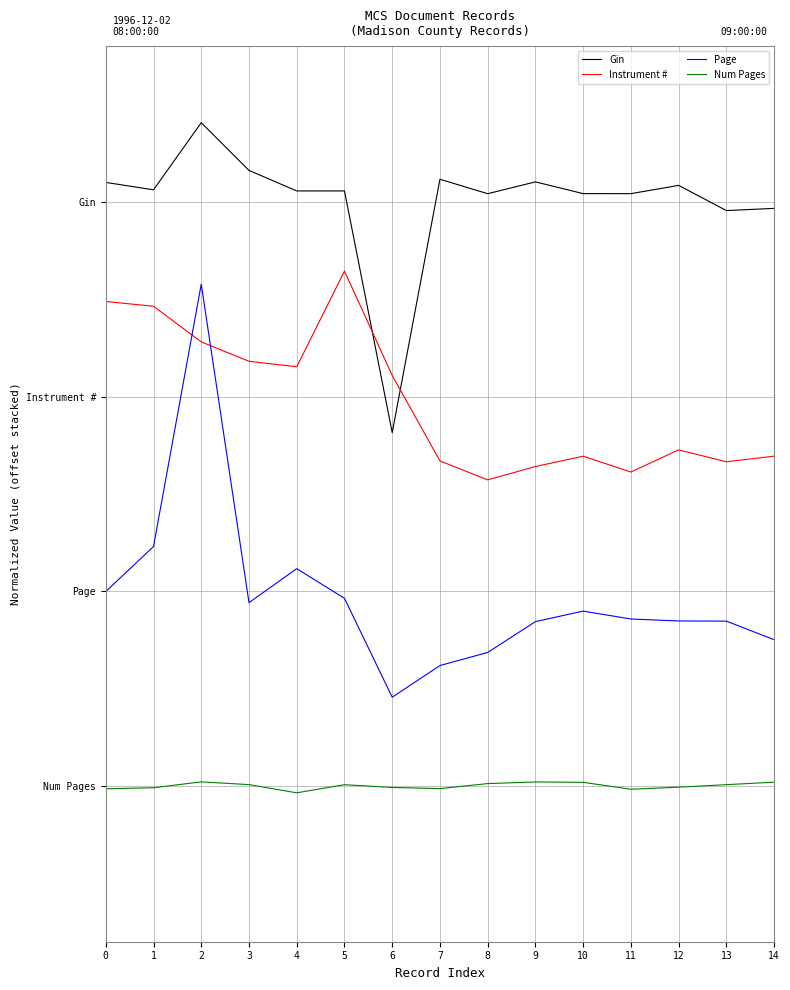

Which series has the largest range (max minus min)?

Page